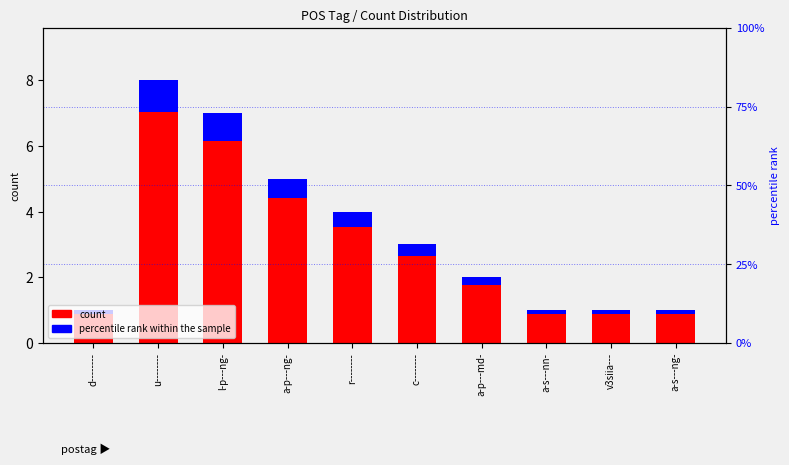

At which category does the chart reach its minimum across all series?

d--------